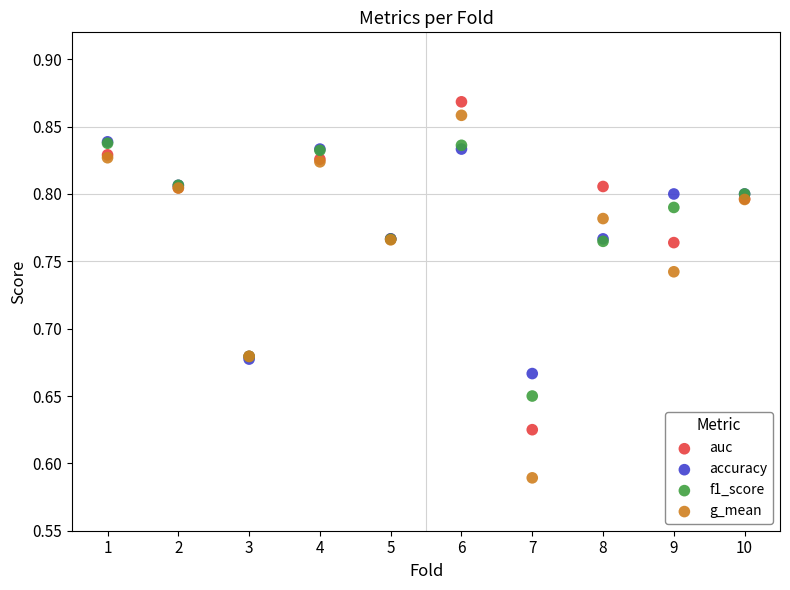

What are all the series names shown in the legend?

auc, accuracy, f1_score, g_mean